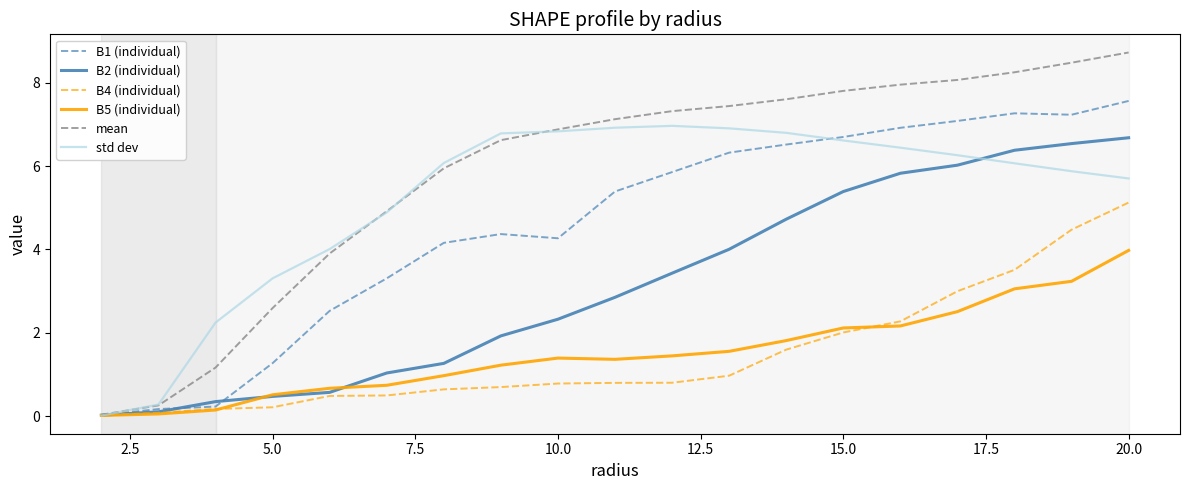

Count the number of categories in the chart.

19